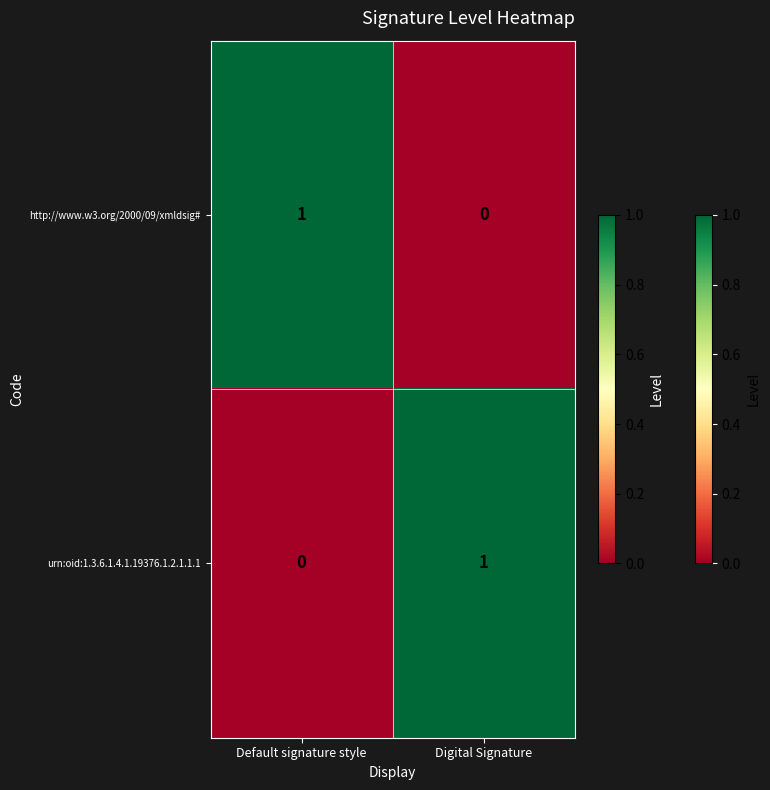

At Default signature style, list the series in order from largest to smallest.

http://www.w3.org/2000/09/xmldsig#, urn:oid:1.3.6.1.4.1.19376.1.2.1.1.1